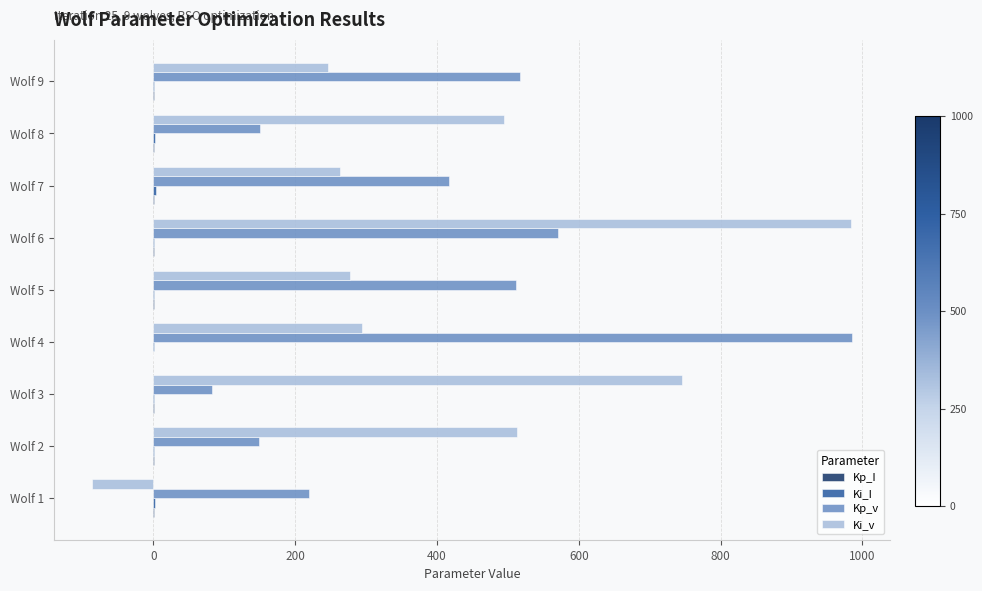

What is the maximum value shown in the chart?

985.3